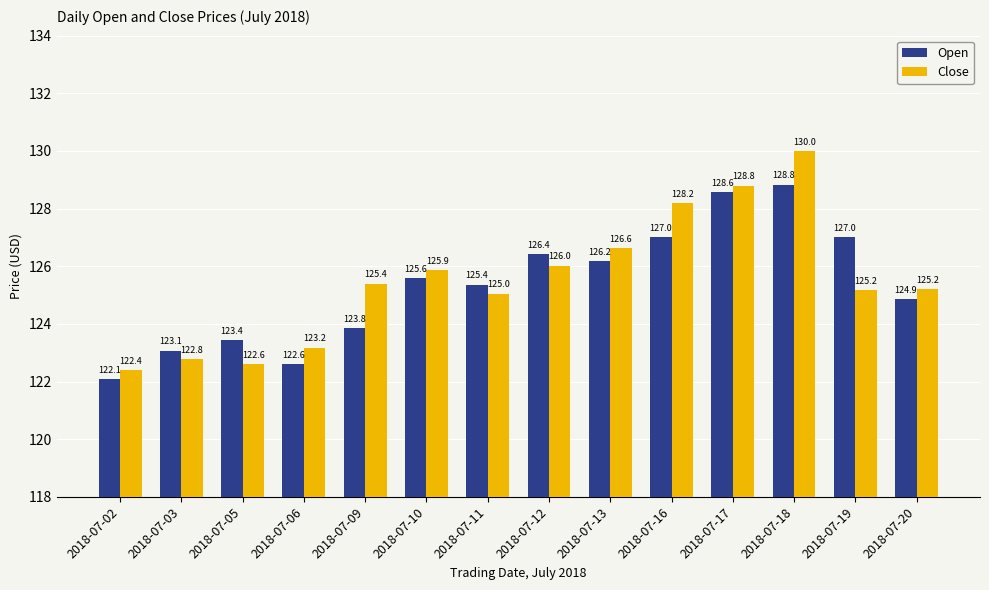

What is the difference between the highest and lowest values at 2018-07-02?

0.3